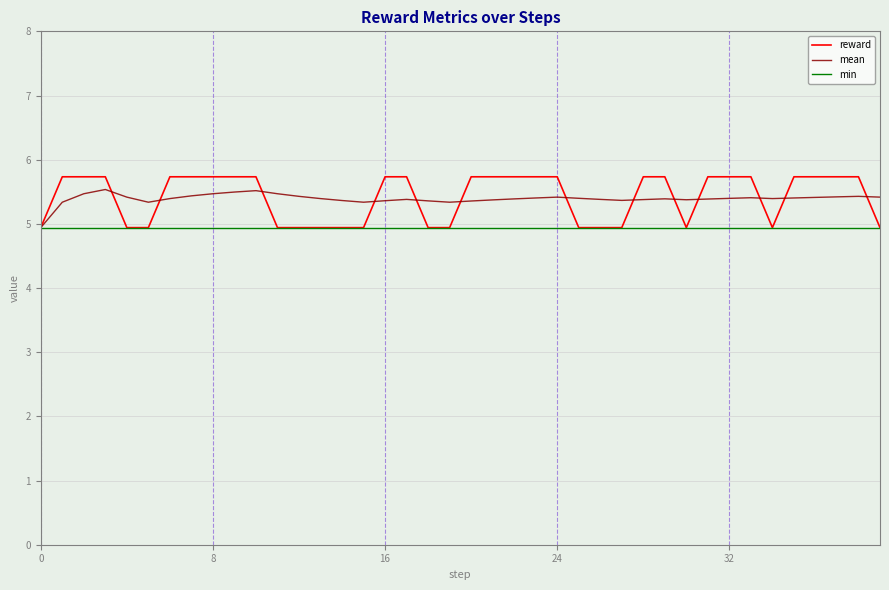

How many categories are shown in the chart?

40